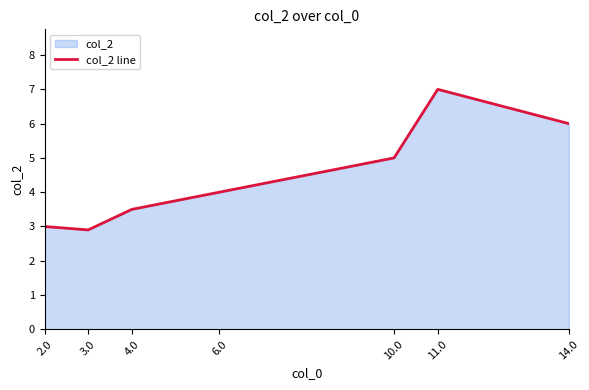

Reading left to right, transcribe all the data shown in this chart.

2.0=3.0	3.0=2.9	4.0=3.5	6.0=4.0	10.0=5.0	11.0=7.0	14.0=6.0